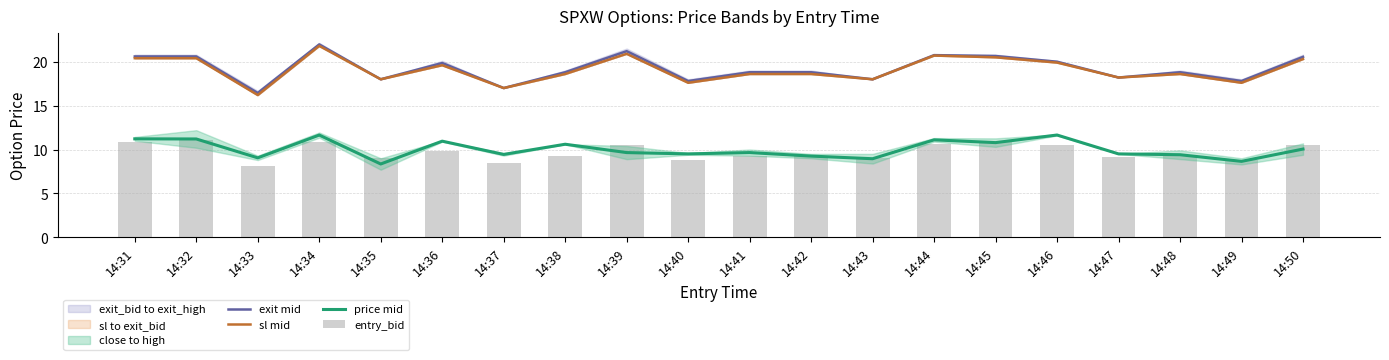

What is the sum of the exit mid values at 14:47 and 14:37?

35.2